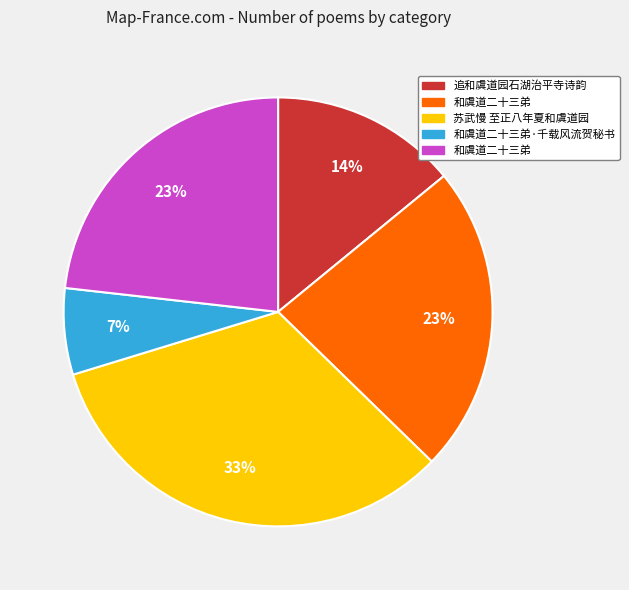

Does any single category account for the majority?

No